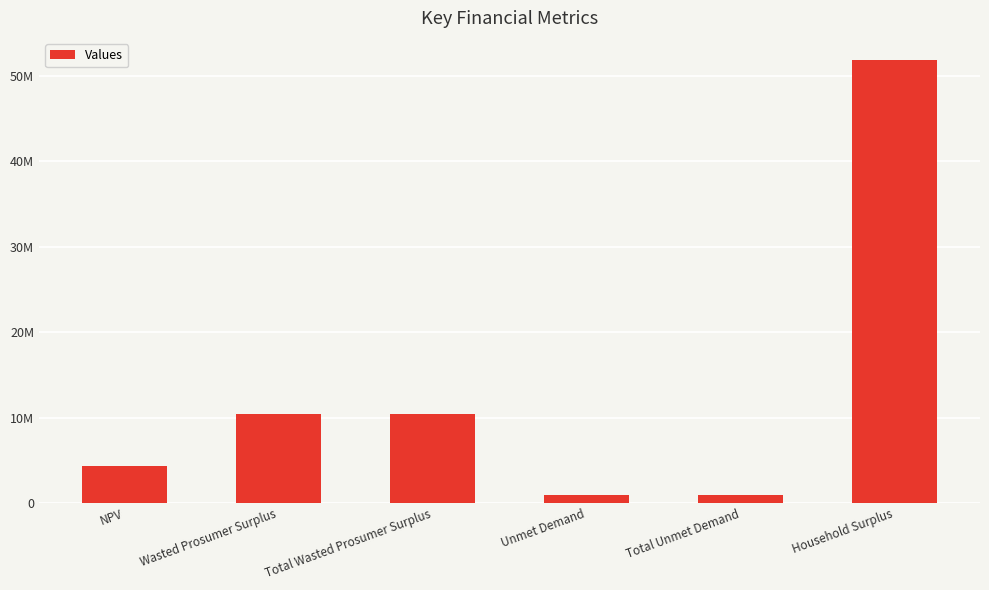

Are the bars grouped side by side (vs. stacked)?

No